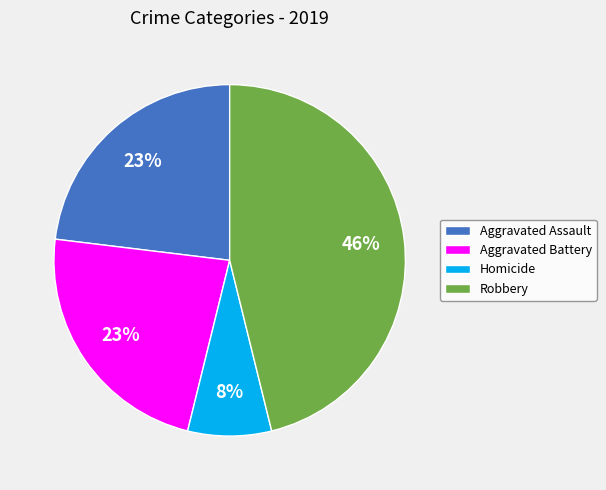

True or false: Aggravated Battery accounts for 23% of the total.

True